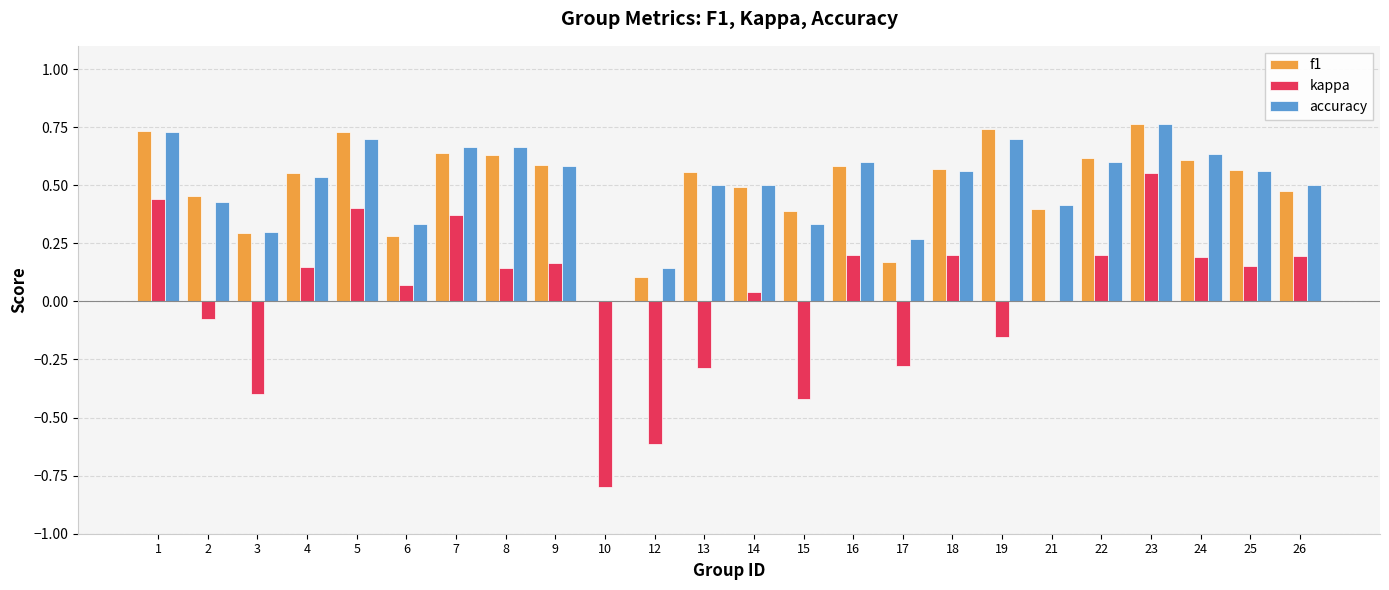

Which category has the highest value in the kappa series?

23